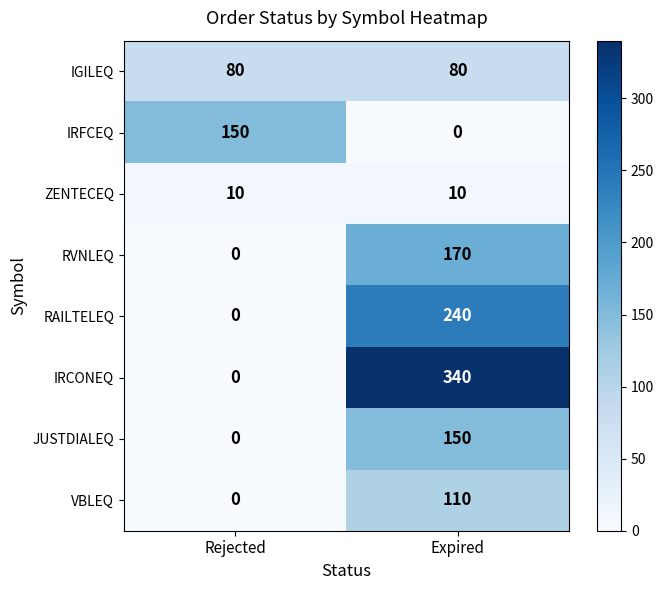

At which category is the sum across all series the highest?

Expired